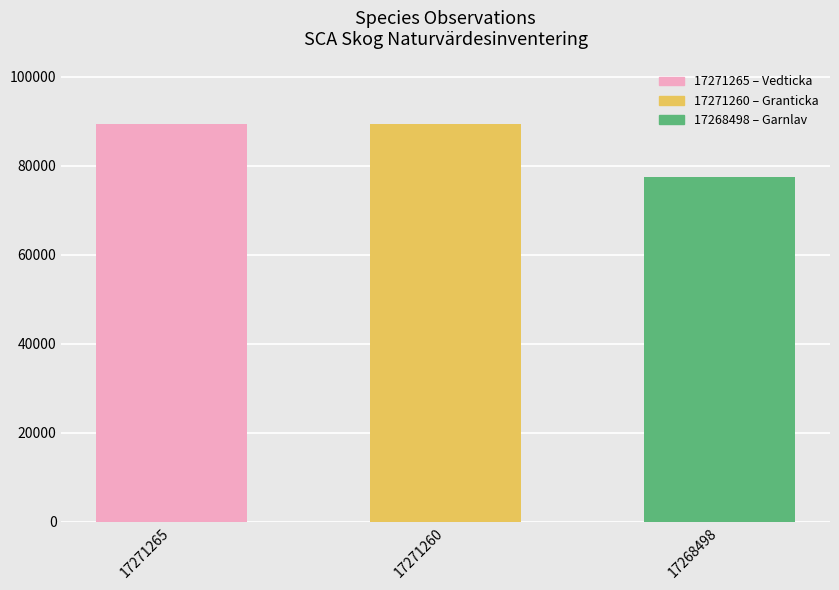

What is the greatest value displayed?

89410